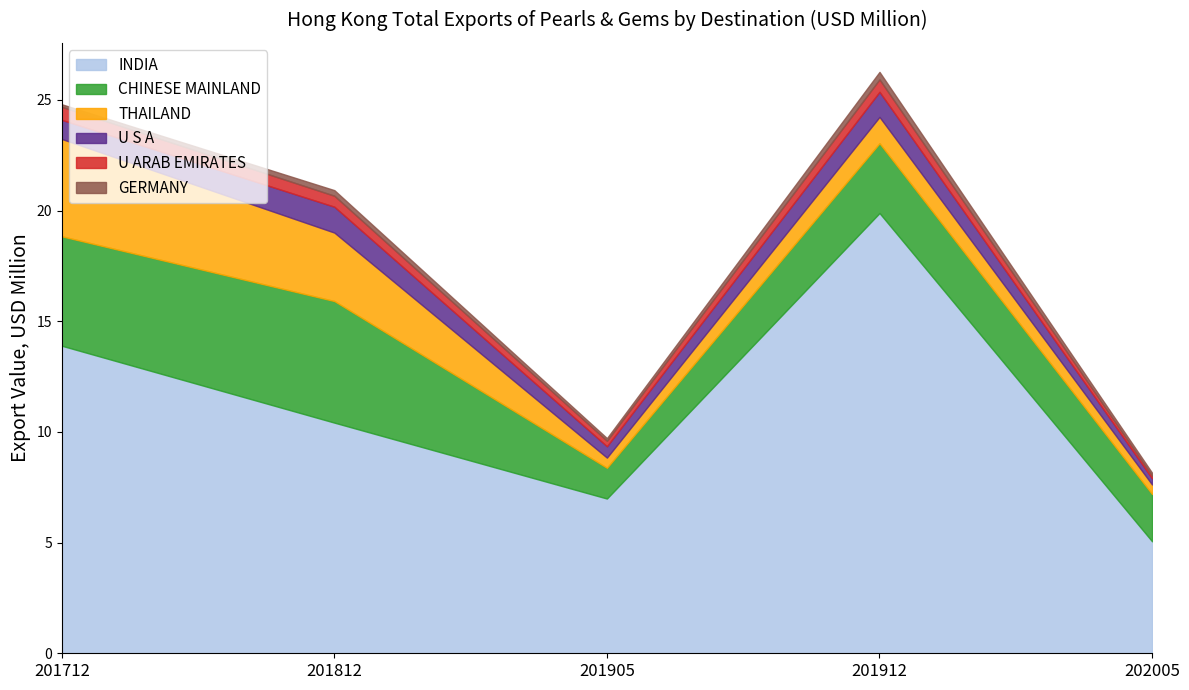

Does the chart display data point markers on the line(s)?

No